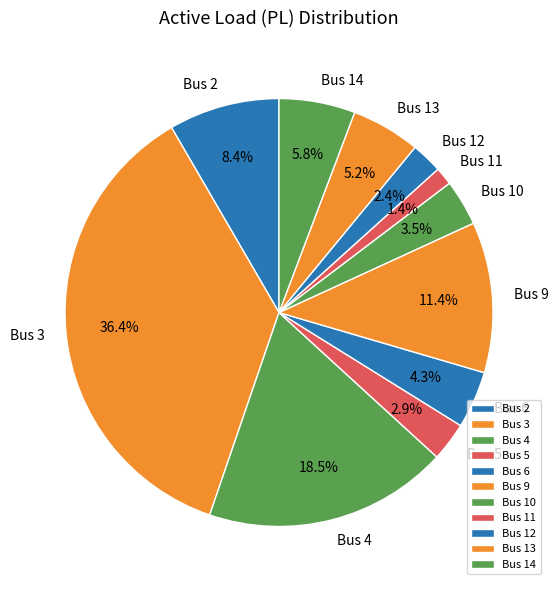

Does Bus 6 account for over 50% of the chart?

No